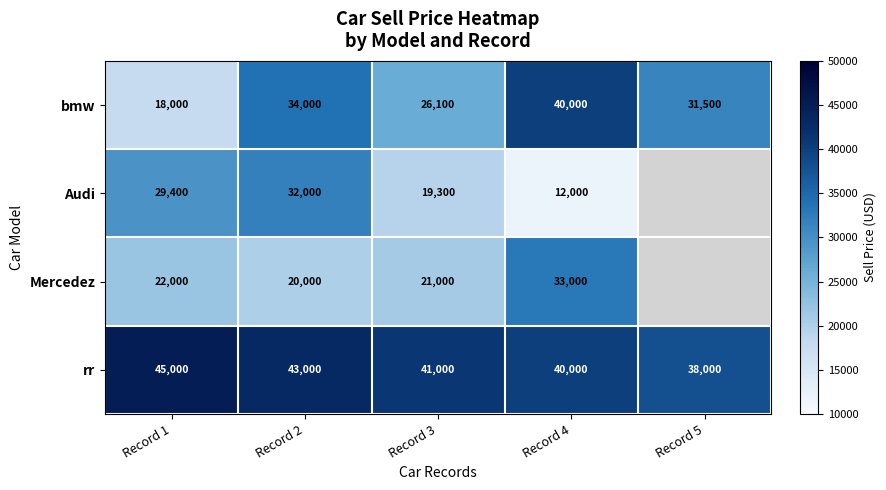

Is it true that rr equals 45000 at Record 1?

True